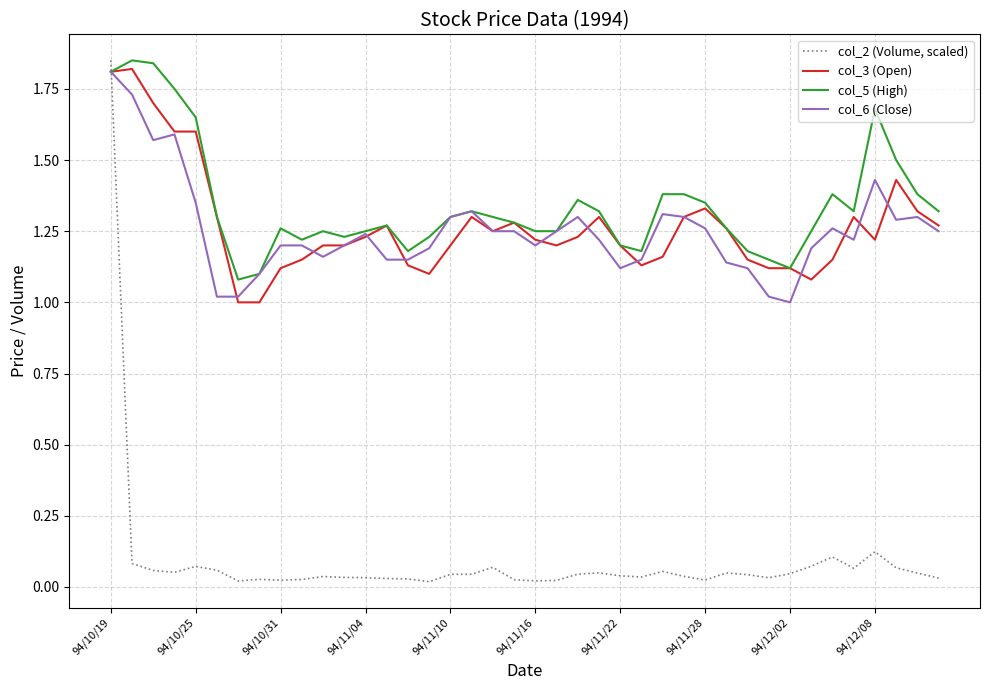

Which series has the largest range (max minus min)?

col_2 (Volume, scaled)